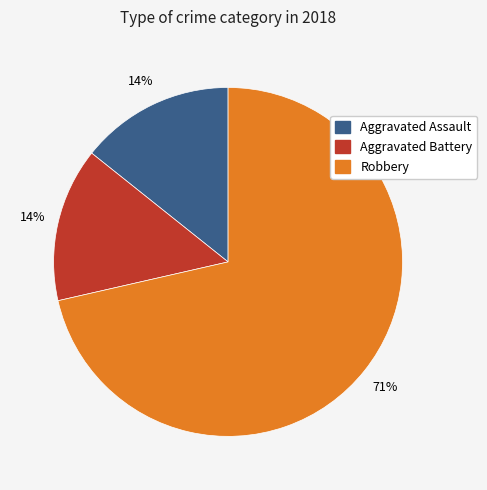

Do Aggravated Battery and Aggravated Assault together represent more than half of the pie?

No